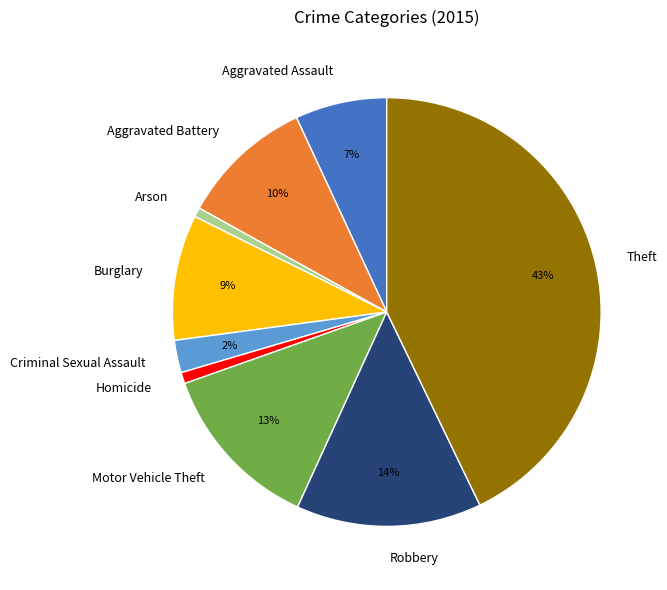

To the nearest percent, what is the average slice percentage?

11%